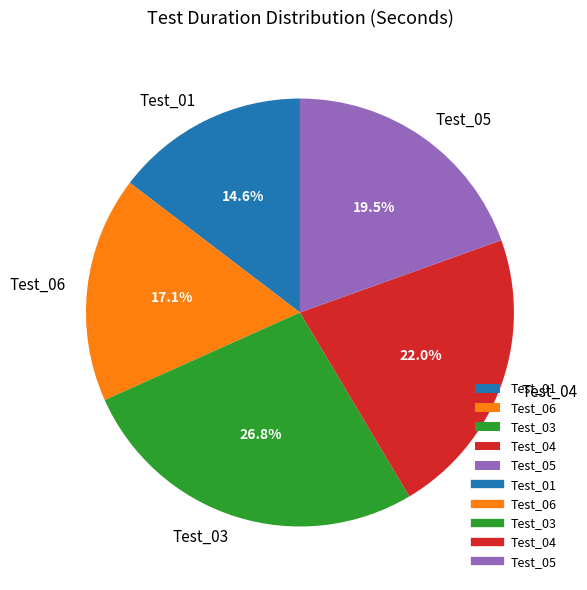

The Test_01 slice represents 6% of the pie. True or false?

False